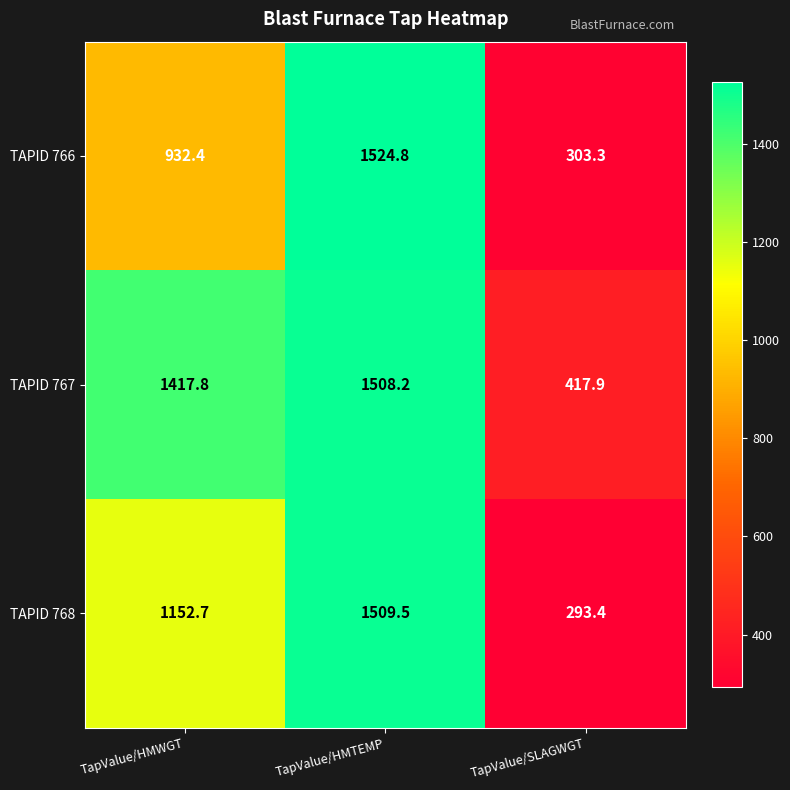

Count the number of categories in the chart.

3